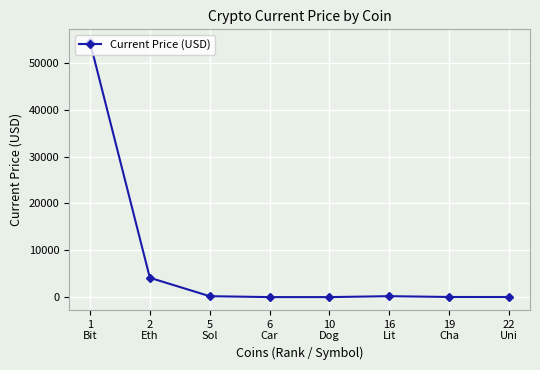

What is the difference between the maximum and minimum values?

54443.8